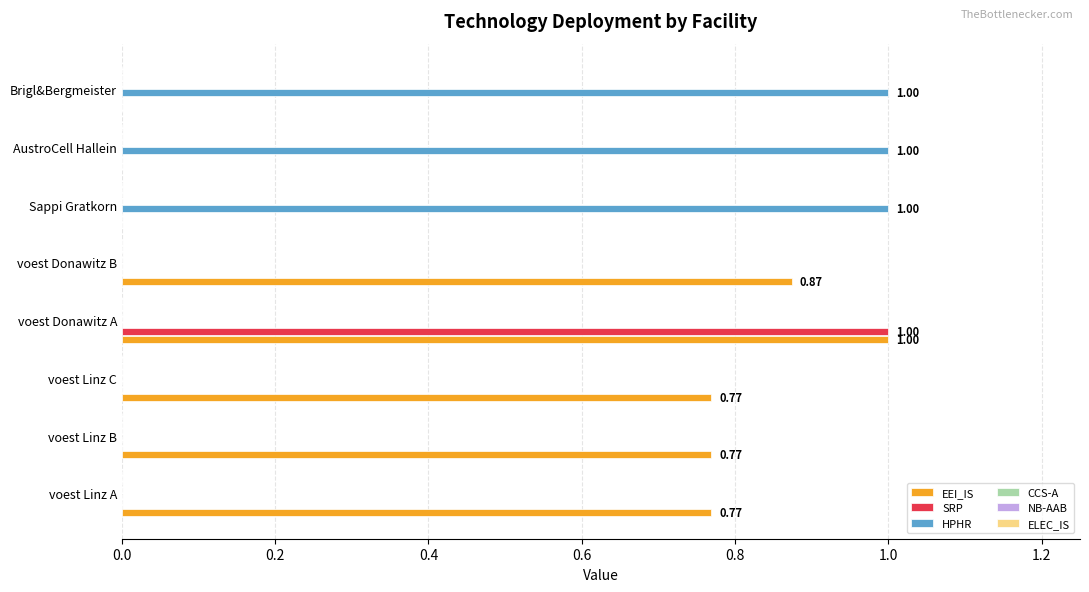

At which category is the sum across all series the highest?

voest Donawitz A